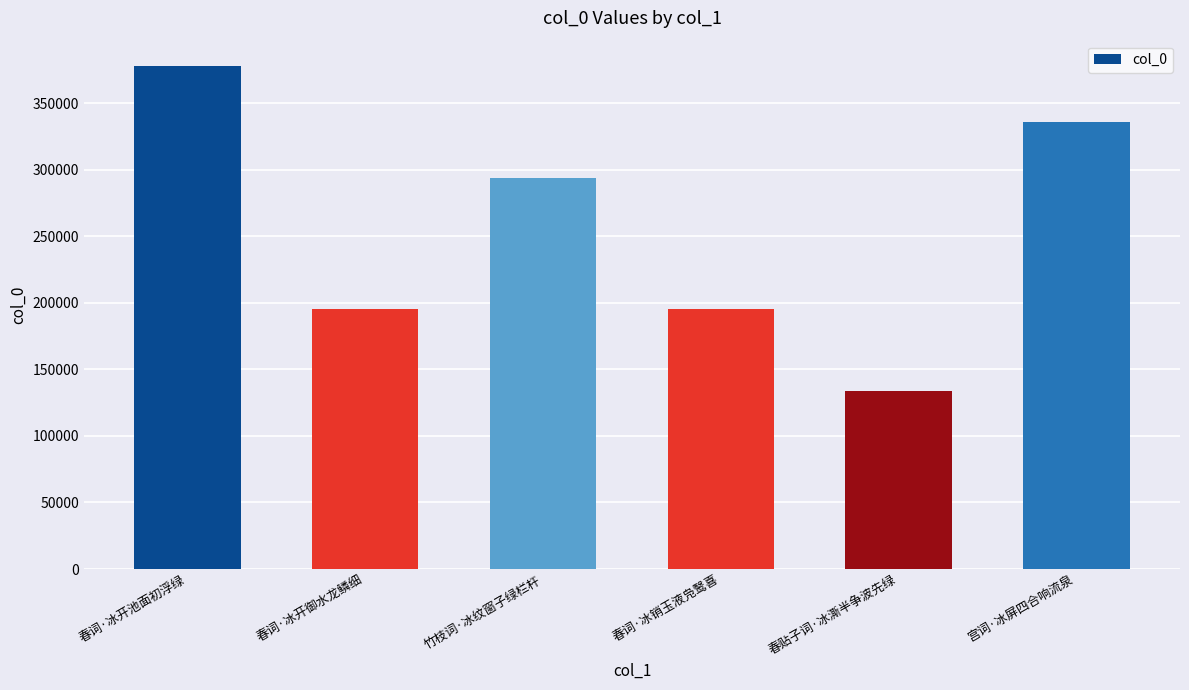

Where does the data first go above 293399?

春词·冰开池面初浮绿